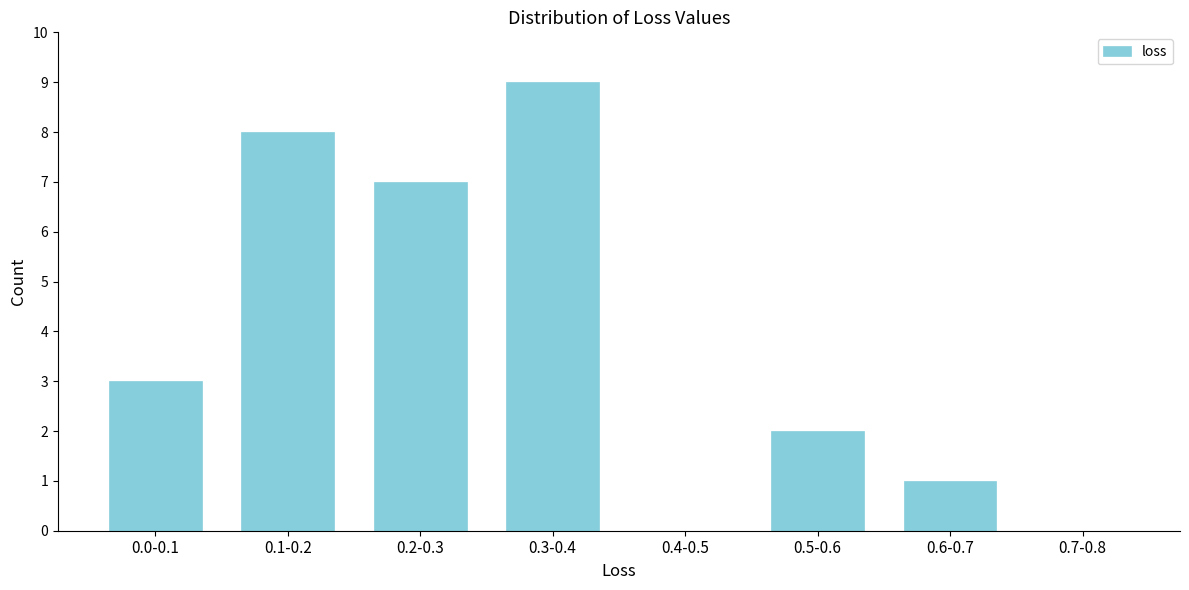

Reading right to left, what are all the values shown in this chart?

0.7-0.8=0	0.6-0.7=1	0.5-0.6=2	0.4-0.5=0	0.3-0.4=9	0.2-0.3=7	0.1-0.2=8	0.0-0.1=3